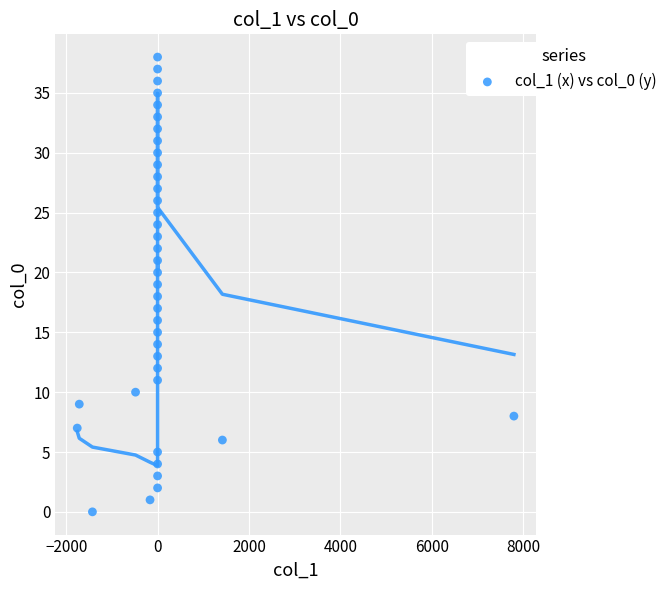

What is the range of Y values (max minus min)?

38